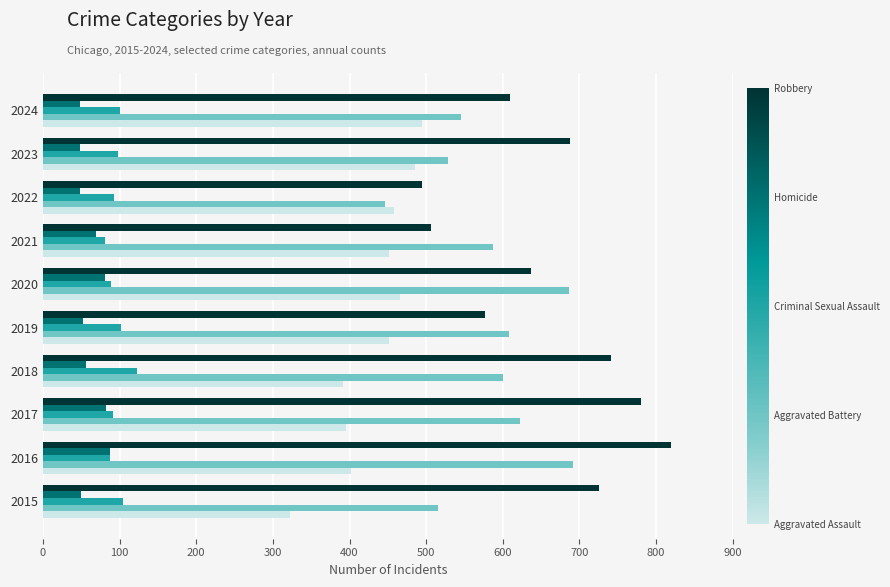

What is the greatest value displayed?

819